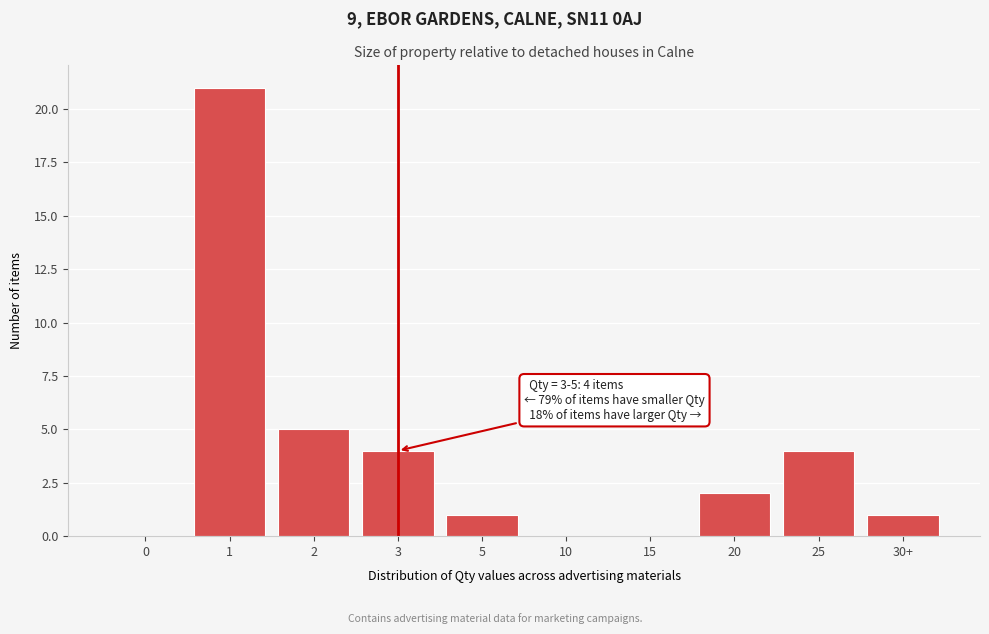

Reading right to left, extract all data points from this chart.

30+=1	25=4	20=2	15=0	10=0	5=1	3=4	2=5	1=21	0=0